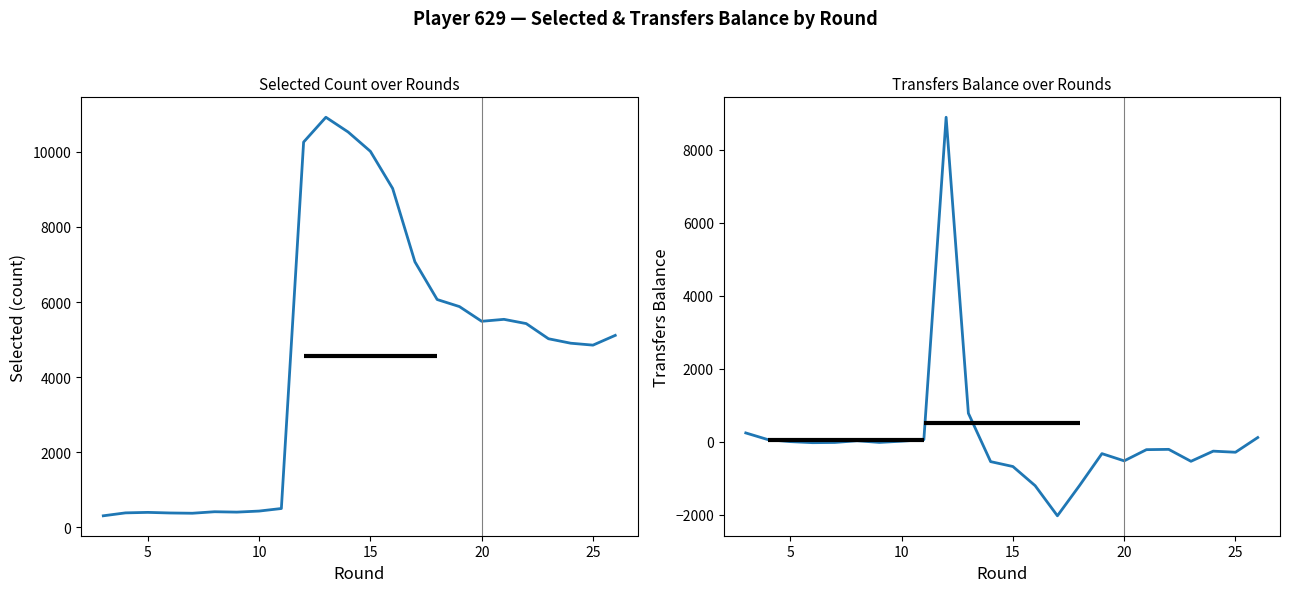

Reading left to right, extract all data points from this chart.

selected: 304	382	395	379	372	412	402	430	498	10261	10922	10529	10014	9025	7071	6066	5878	5486	5538	5425	5021	4902	4851	5111
transfers_balance: 246	62	8	-21	-15	32	-14	20	62	8894	785	-540	-674	-1199	-2024	-1190	-321	-519	-212	-204	-531	-253	-283	120